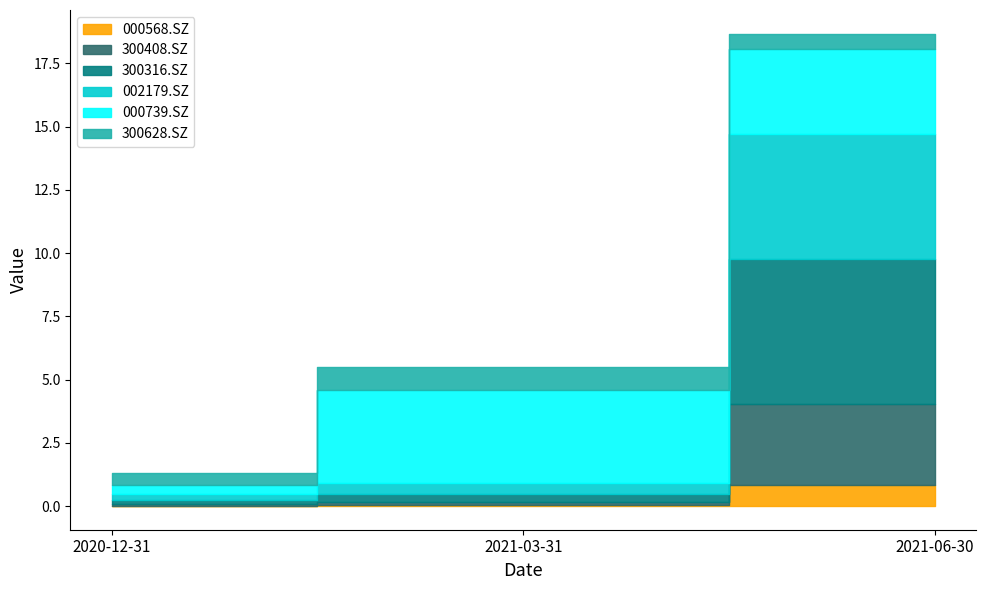

Which series changed the most between 2021-03-31 and 2021-06-30?

300316.SZ